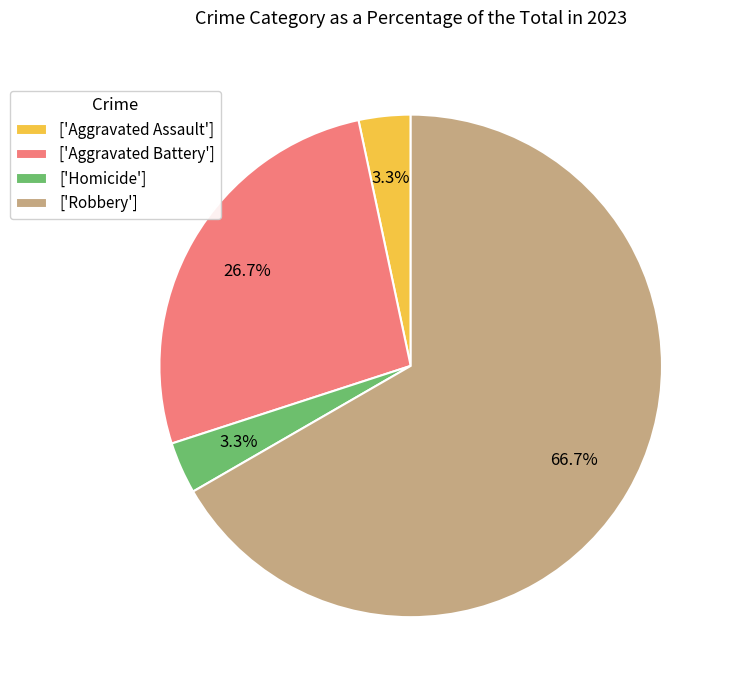

Which category has the biggest portion of the pie?

['Robbery']